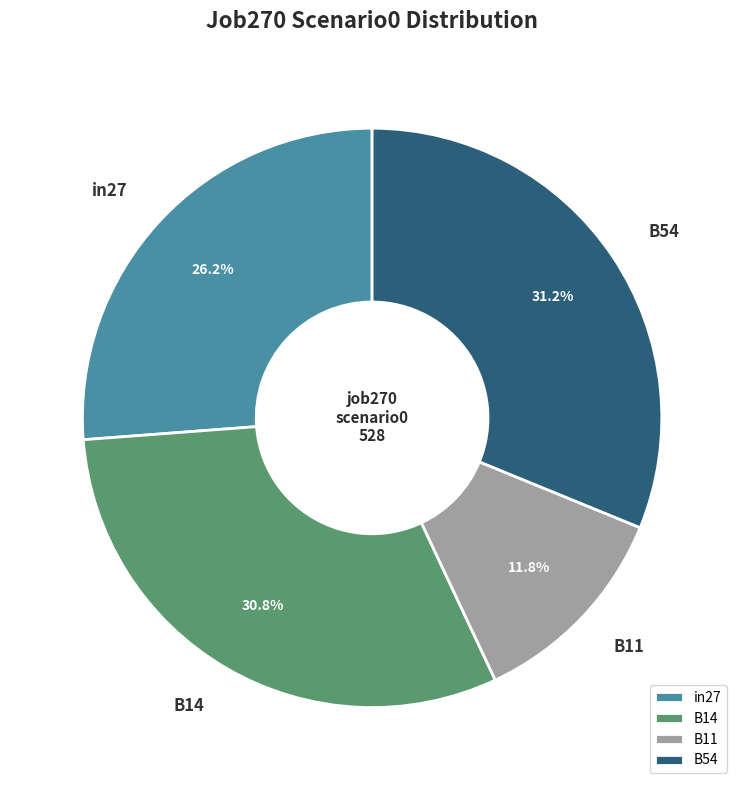

True or false: B54 accounts for 31% of the total.

True